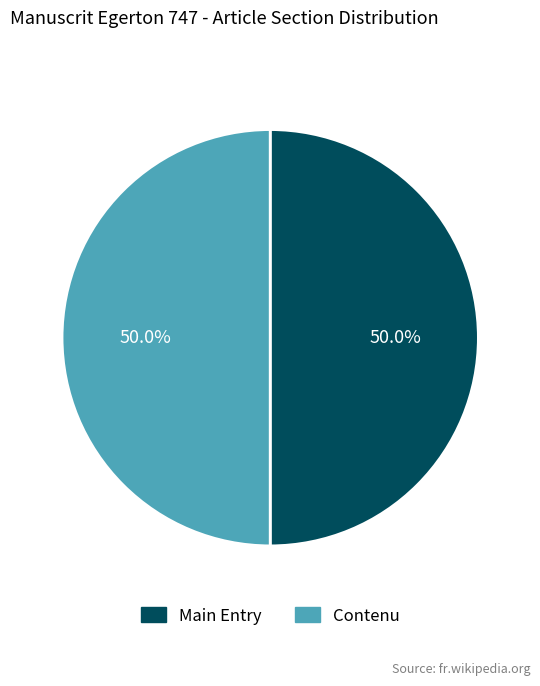

What is the ratio of the value at Contenu to the value at Main Entry?

1.0